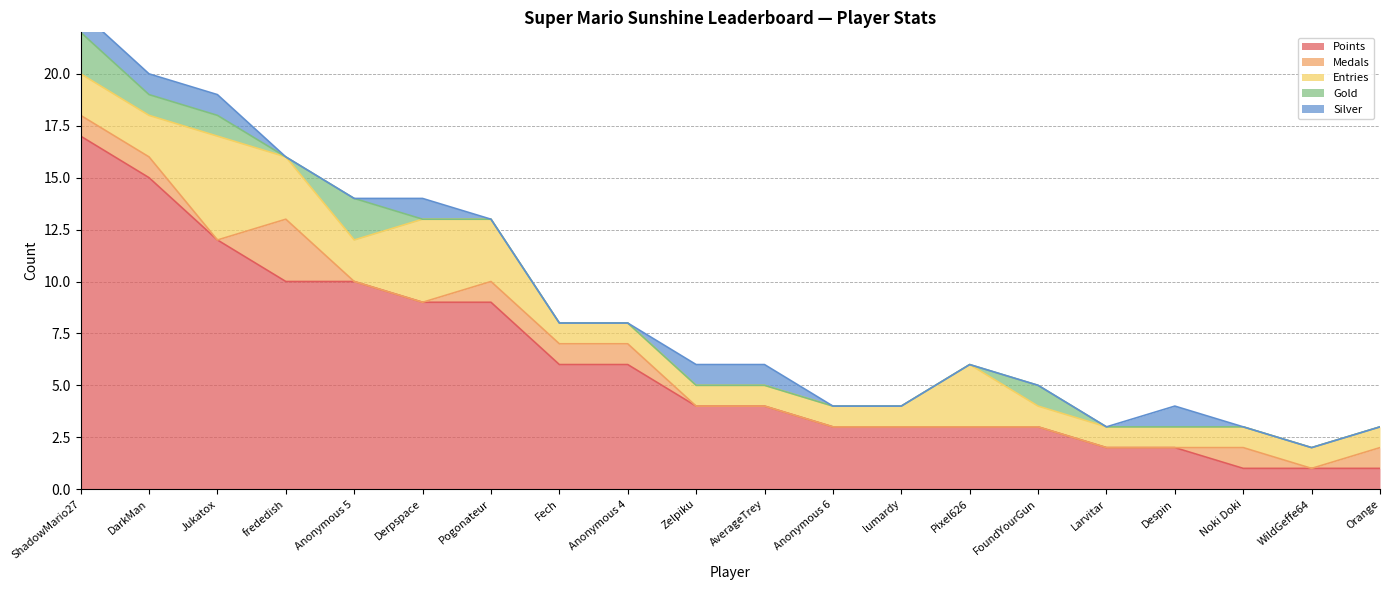

In Medals, how many points are higher than both neighbors (excluding endpoints)?

2